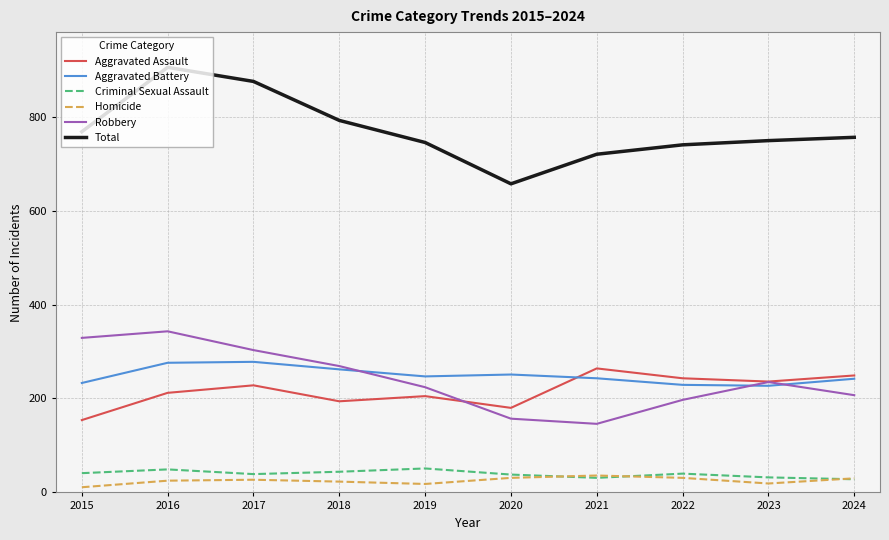

Which label corresponds to the largest value in the chart?

2016